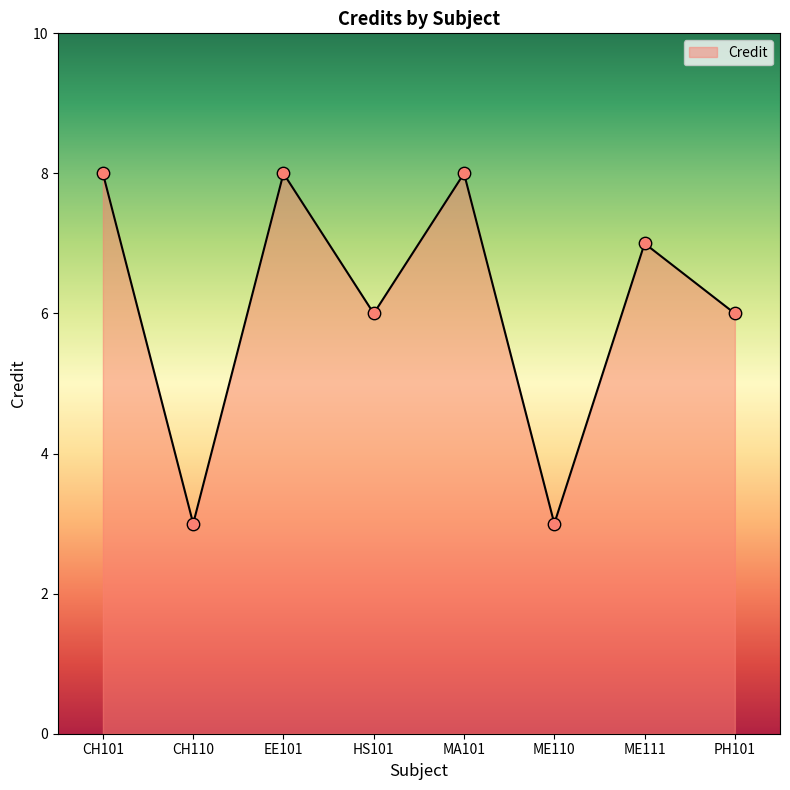

What is the change in value from CH101 to ME111?

-1